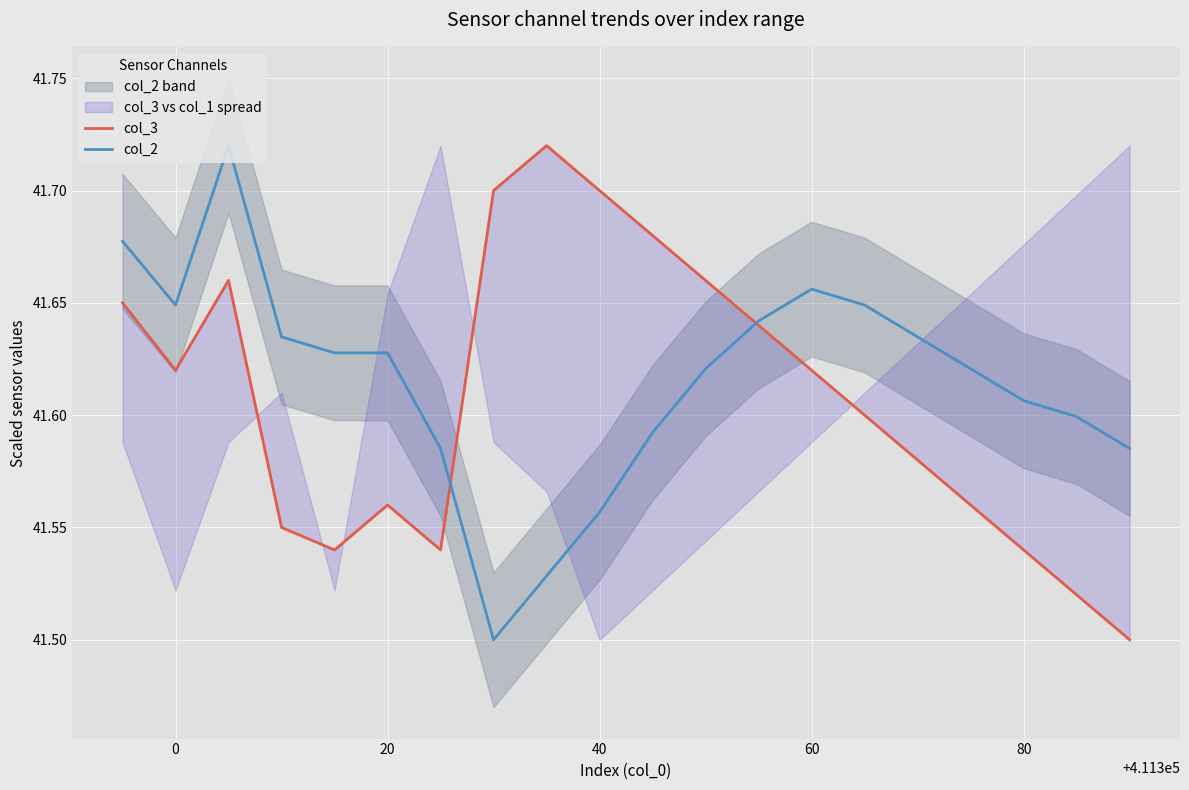

How many lines are shown in the chart?

2